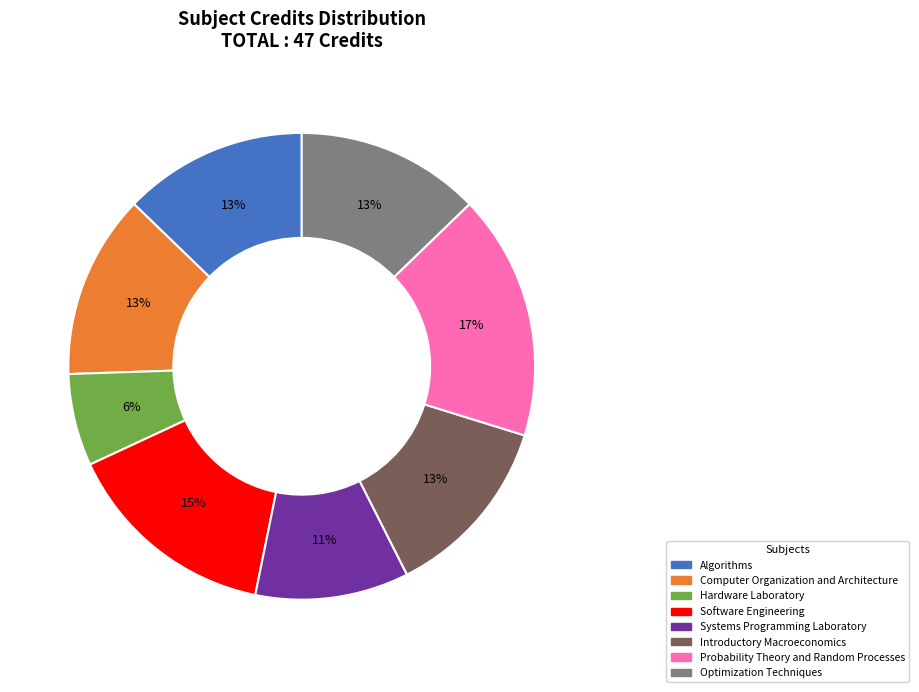

To the nearest percent, what is the average slice percentage?

12%